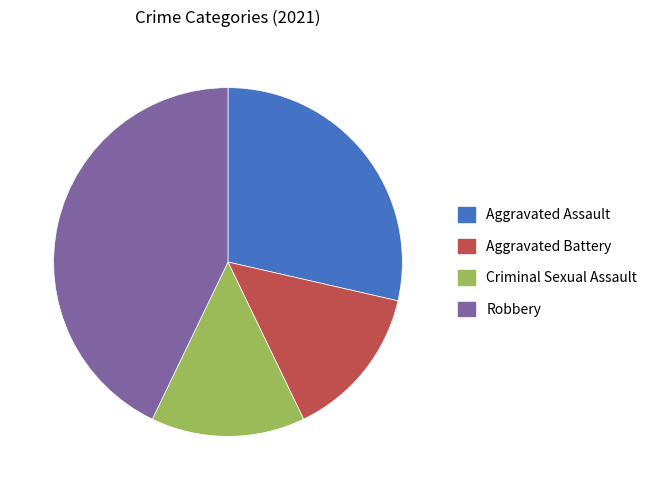

Count the number of slices in the pie.

4